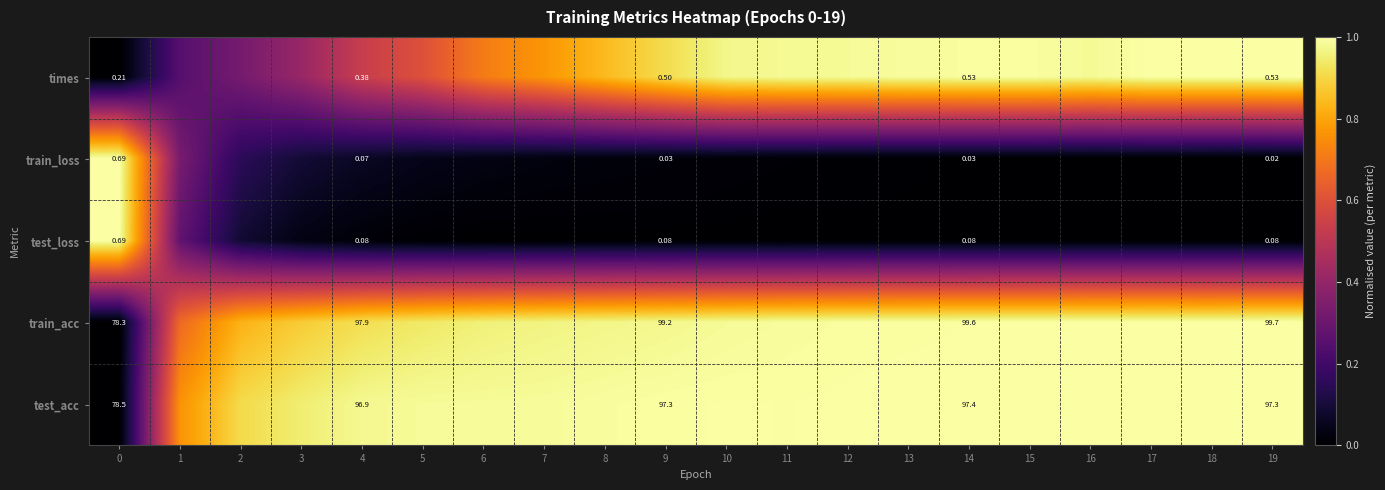

Between 8 and 1, which is larger?

8